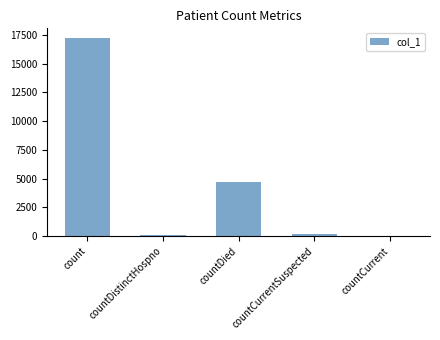

The chart shows a value of 4738 at countDied. True or false?

True